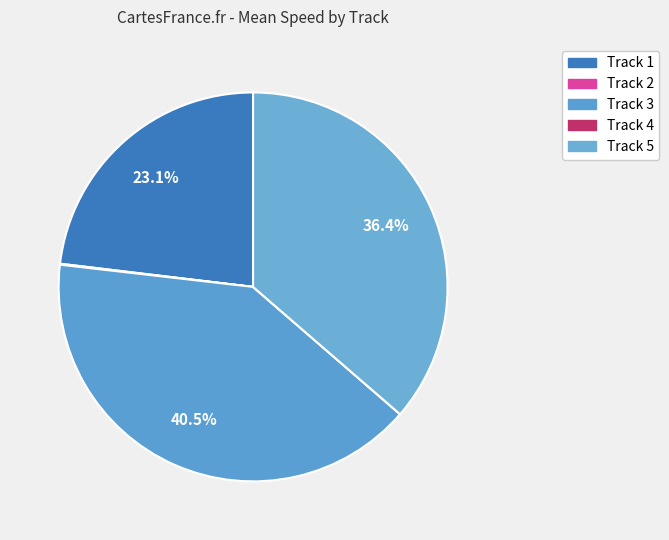

Count the number of slices in the pie.

5